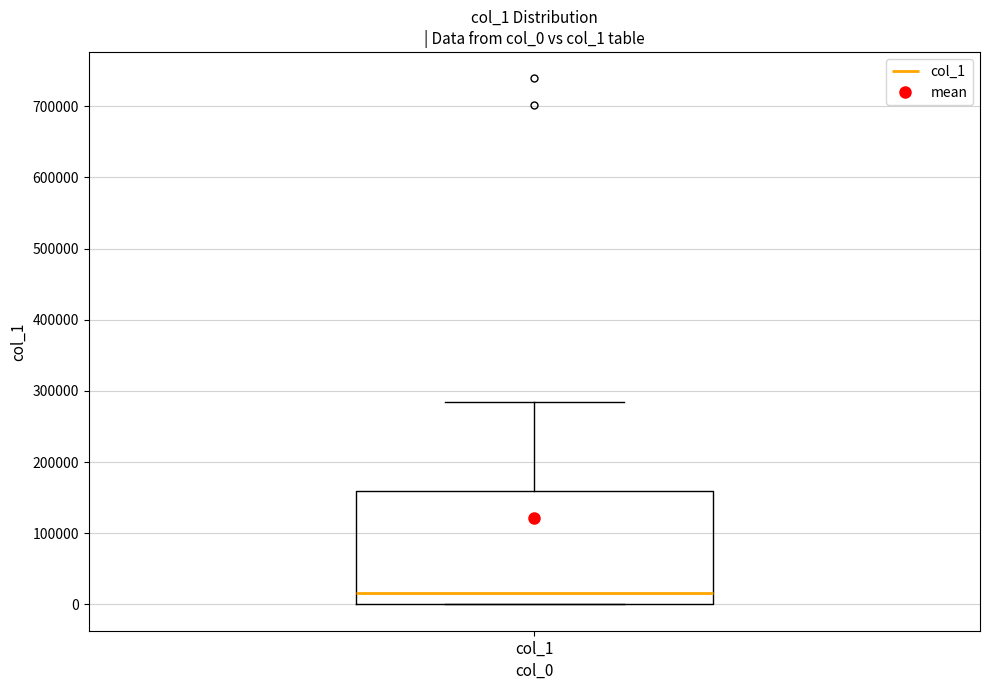

Read this box plot against the y-axis: the position of the median line, the range covered by the box, and the ends of both whiskers. The values are not printed on the chart, so give them approximately, as read against the axis.

median 20000, box 0 to 160000, whiskers 0 to 290000